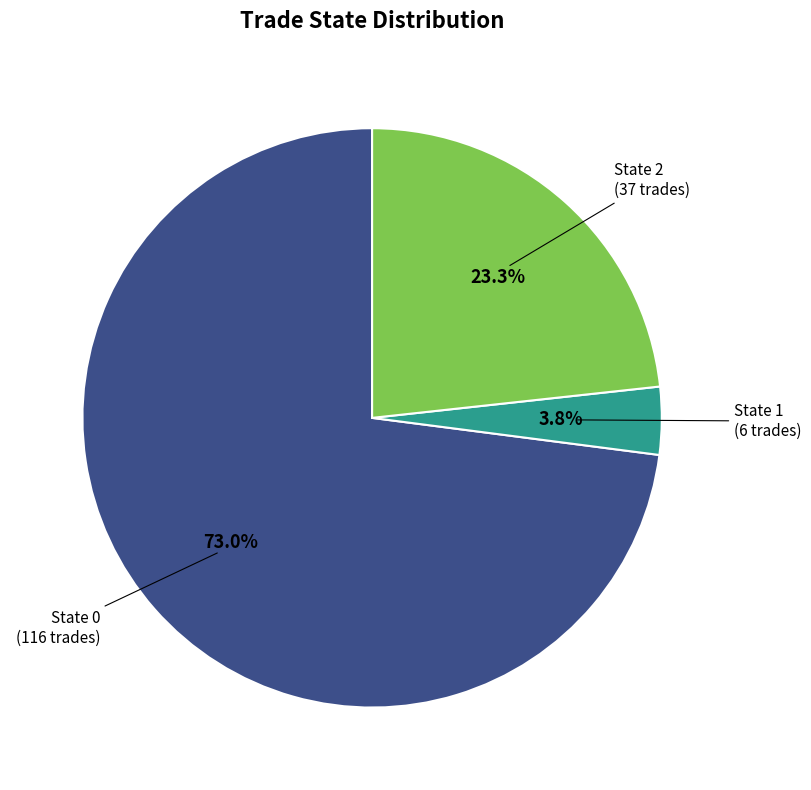

Count the number of slices in the pie.

3